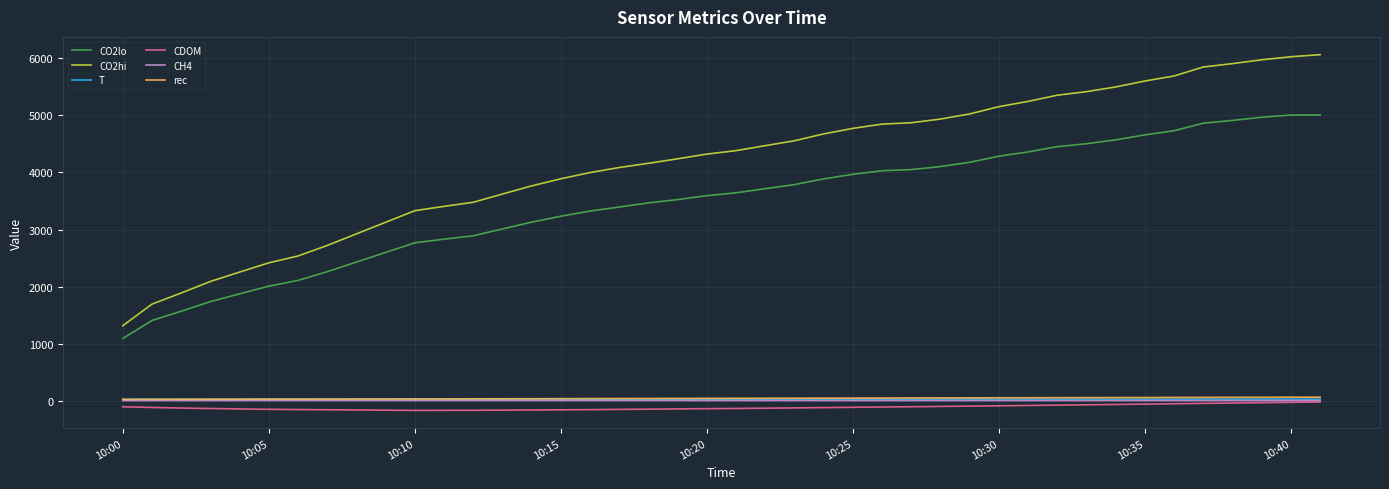

Which series has the widest spread of values?

CO2hi